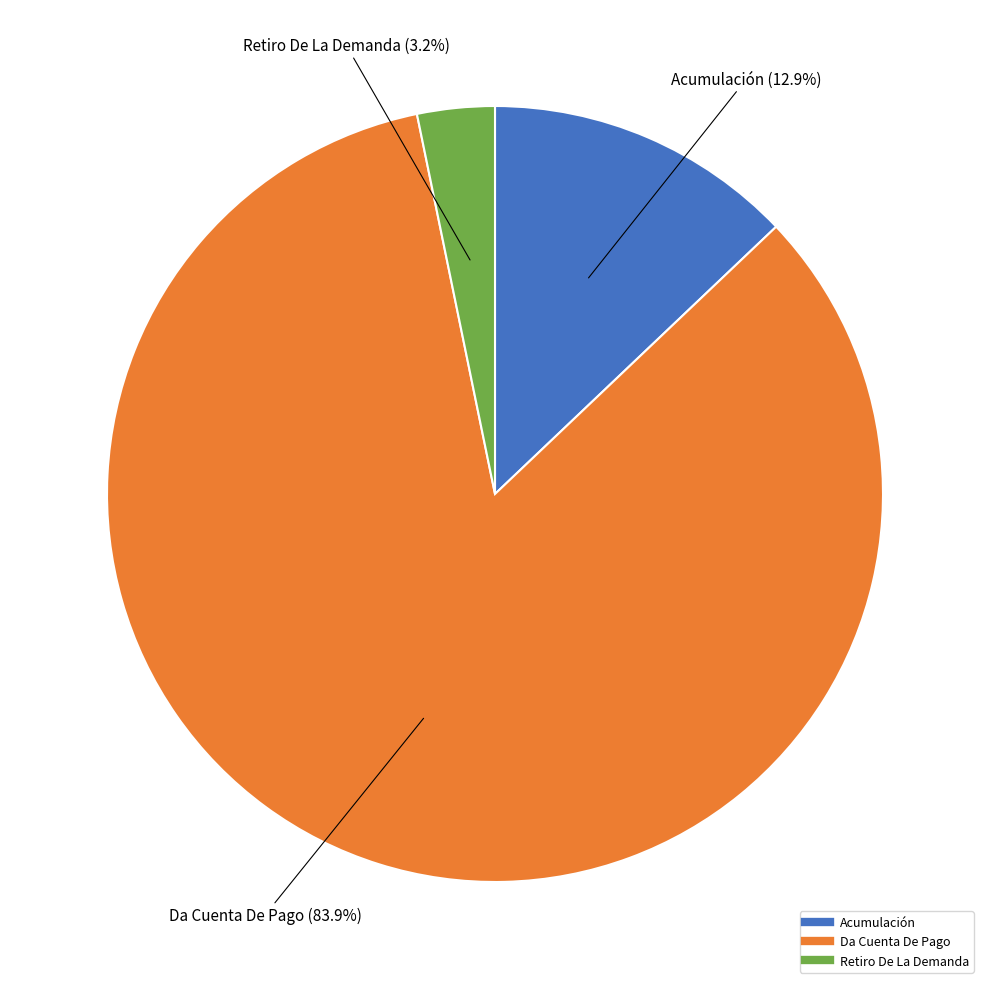

Between Acumulación and Retiro De La Demanda, which is larger?

Acumulación